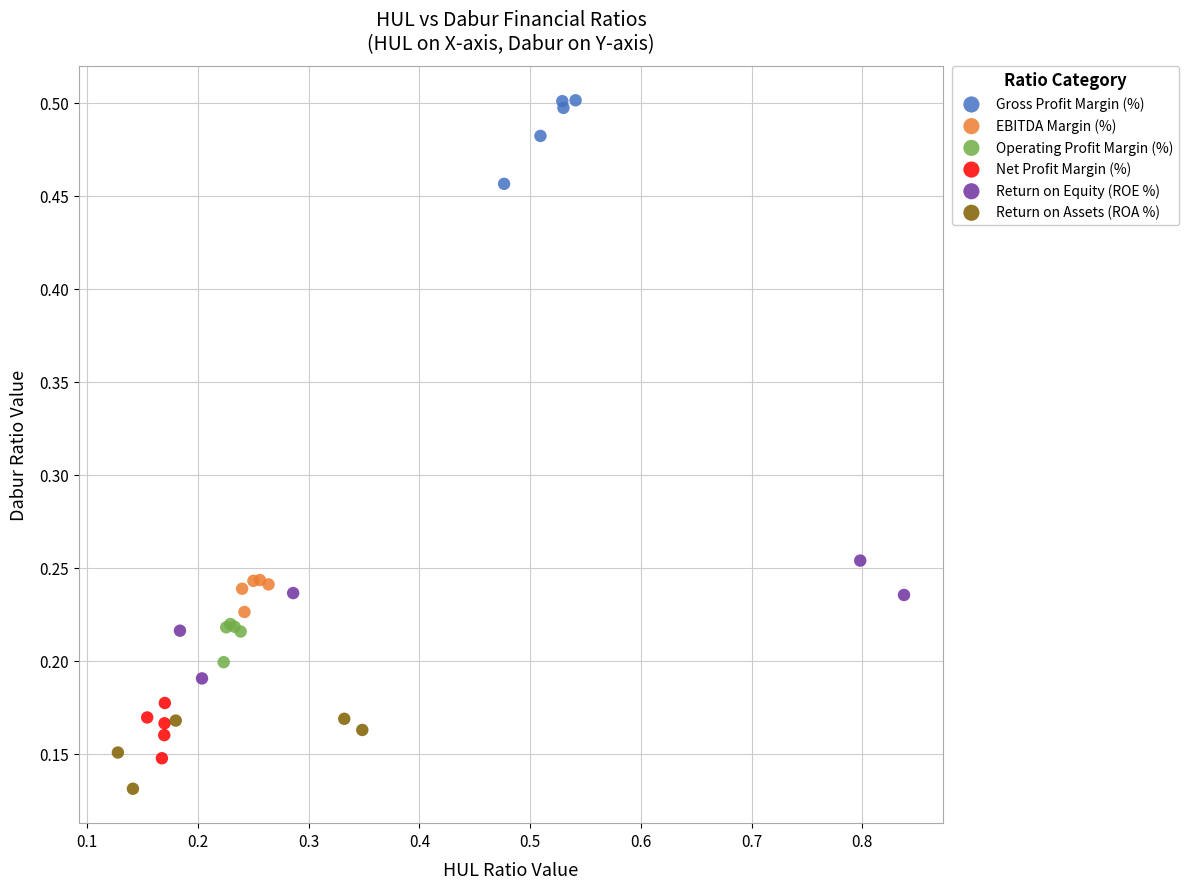

Which series contains the lowest Y value?

Return on Assets (ROA %)